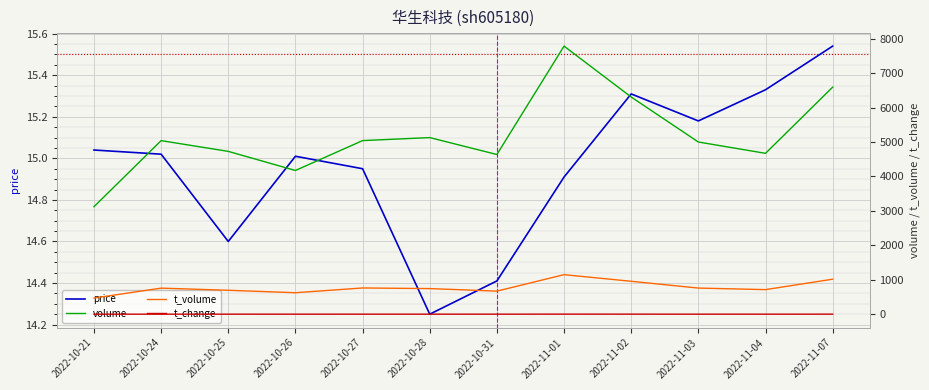

What is the total value across all series at 2022-11-01?

8949.0